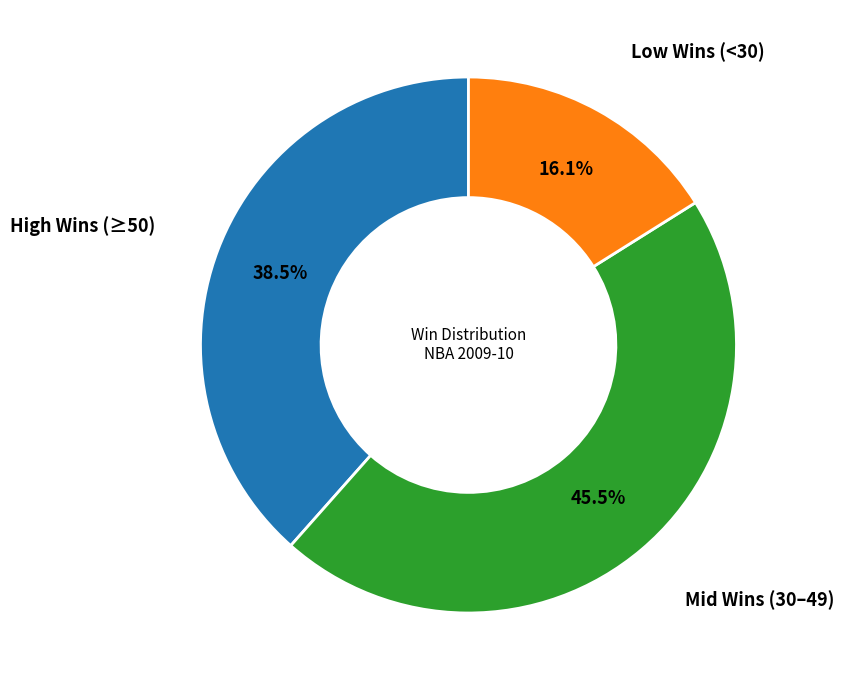

Is there any slice that represents more than half of the pie?

No